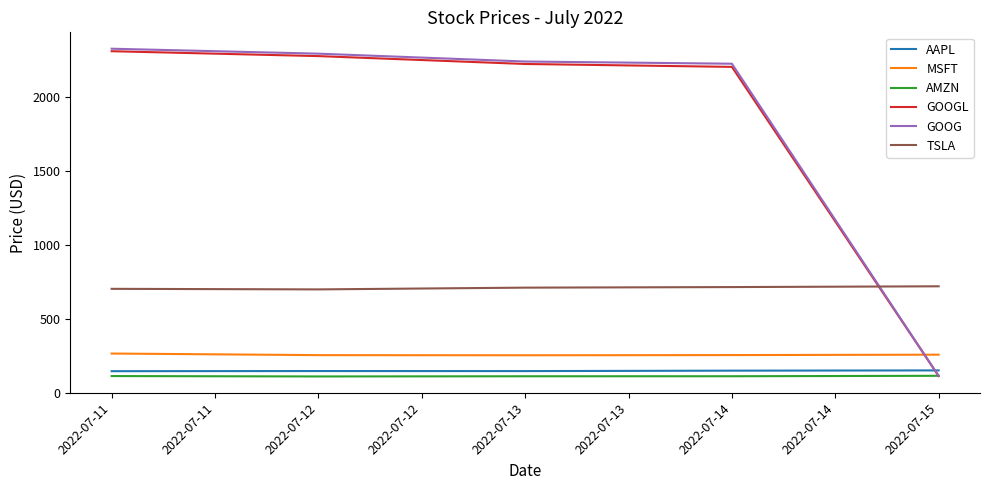

How many lines are shown in the chart?

6